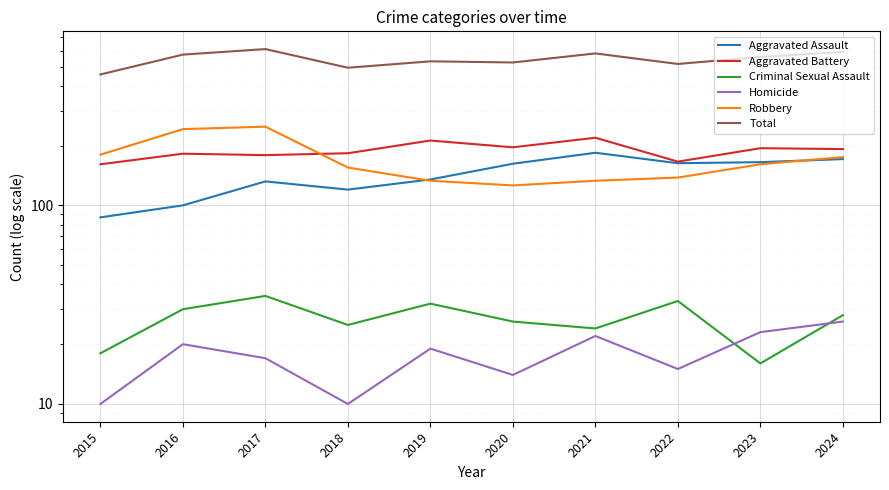

Where do Homicide and Criminal Sexual Assault first cross each other?

2022 and 2023